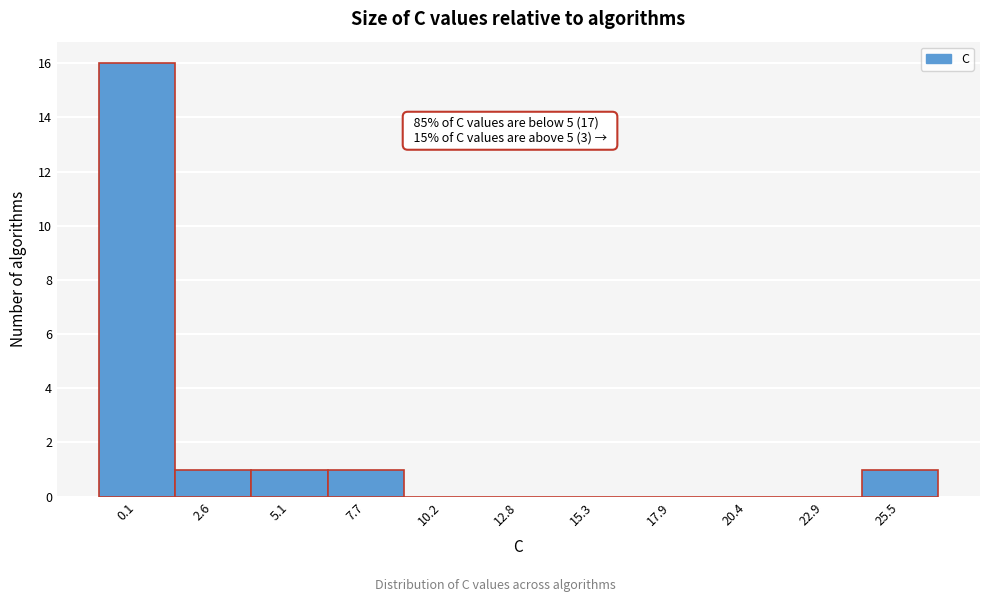

Reading left to right, list all the values displayed in this chart.

0.1=16	2.6=1	5.1=1	7.7=1	10.2=0	12.8=0	15.3=0	17.9=0	20.4=0	22.9=0	25.5=1